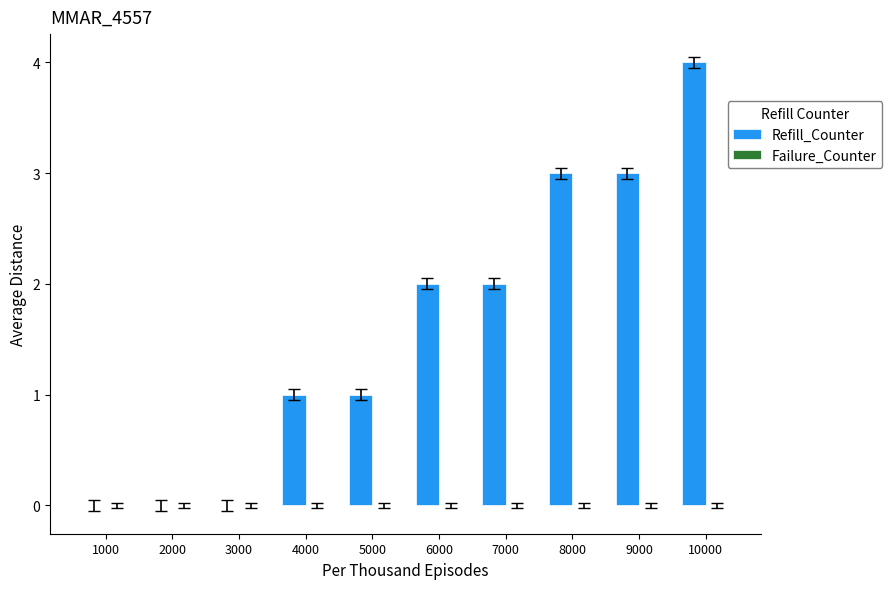

Reading right to left, list all the values displayed in this chart.

10000=4	9000=3	8000=3	7000=2	6000=2	5000=1	4000=1	3000=0	2000=0	1000=0